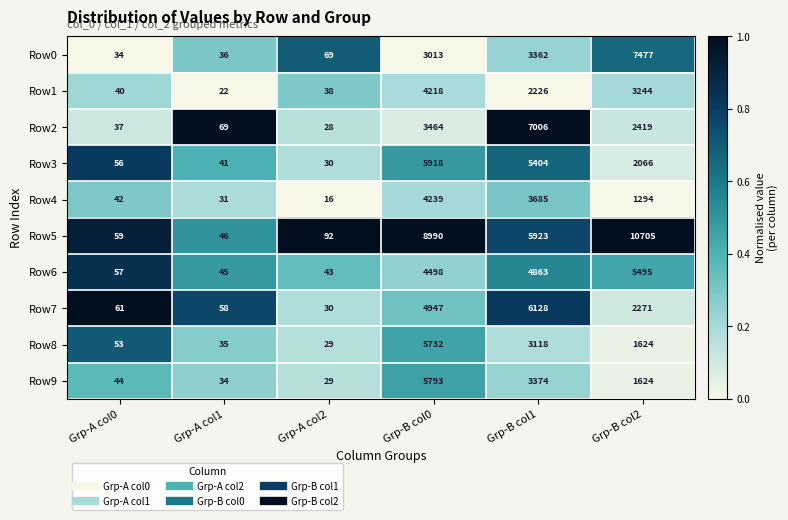

Between Grp-A col0 and Grp-A col1, which series saw the biggest shift?

Row2